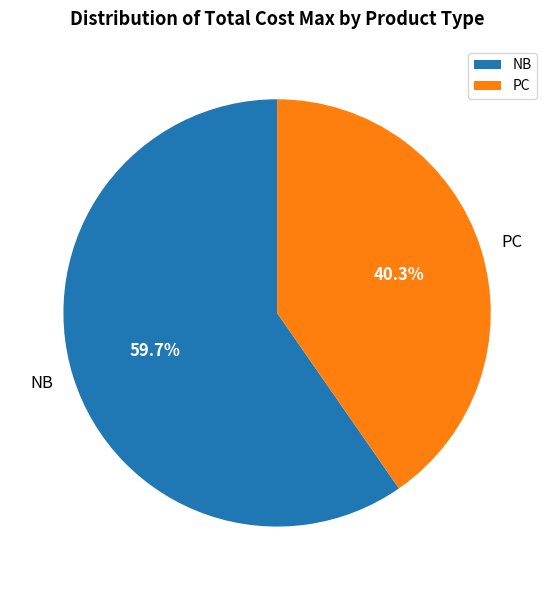

Approximately how many times larger is the value at NB compared to PC?

1.5